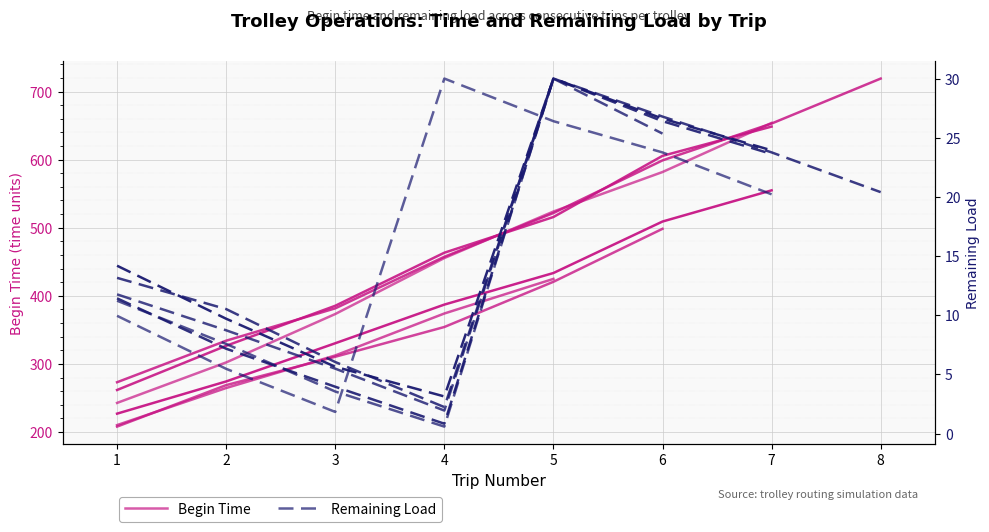

True or false: Begin Time and Remaining Load cross at least once.

False